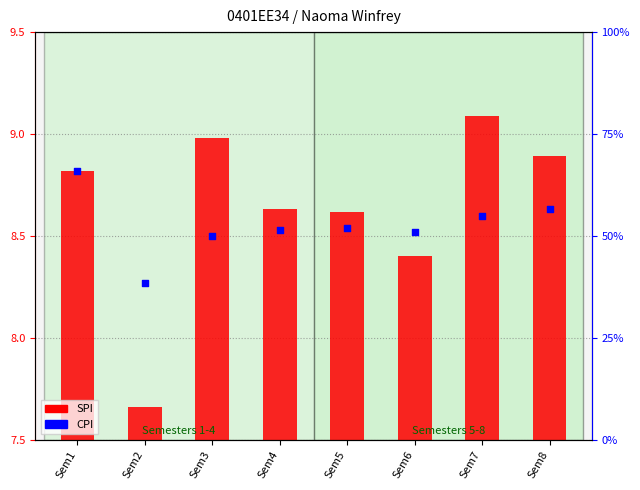

At which category is the sum across all series the highest?

Sem1